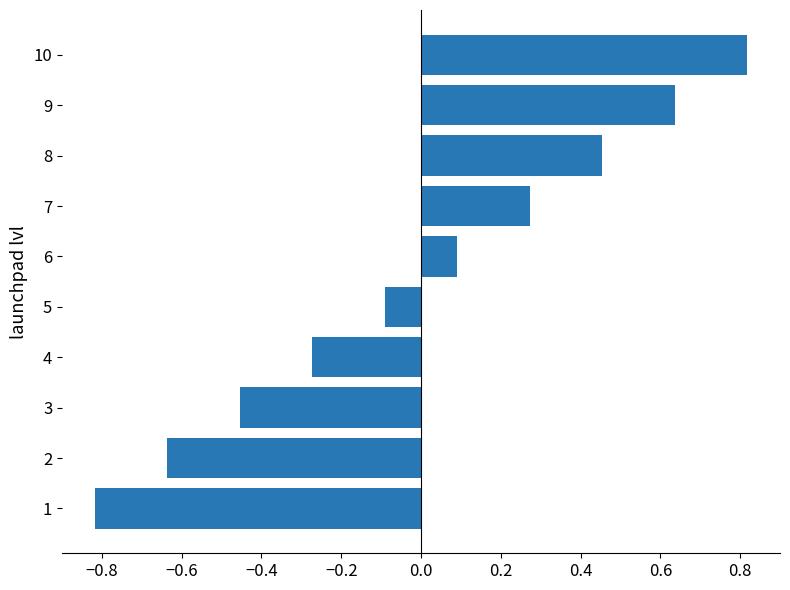

List the labels in order of value, largest first.

10, 9, 8, 7, 6, 5, 4, 3, 2, 1